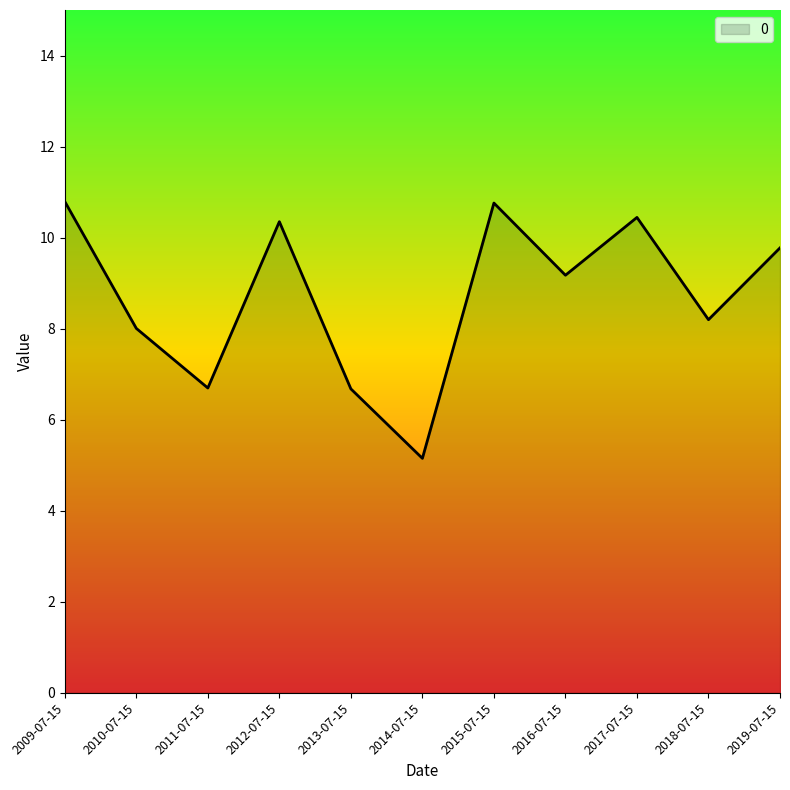

At which label does the data first exceed 9?

2009-07-15